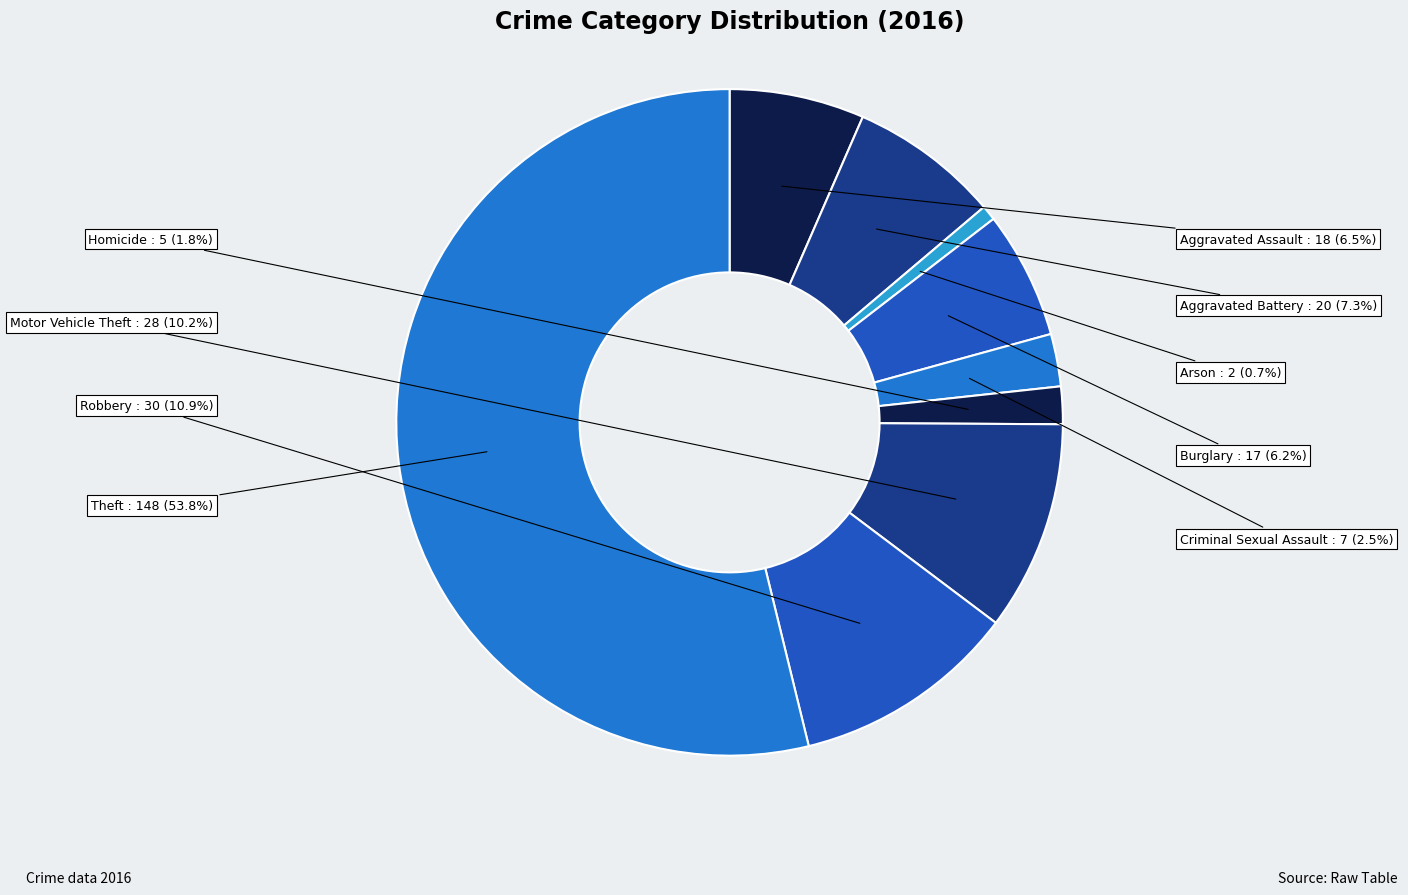

To the nearest percent, what is the difference between the largest and smallest slice percentages?

53%